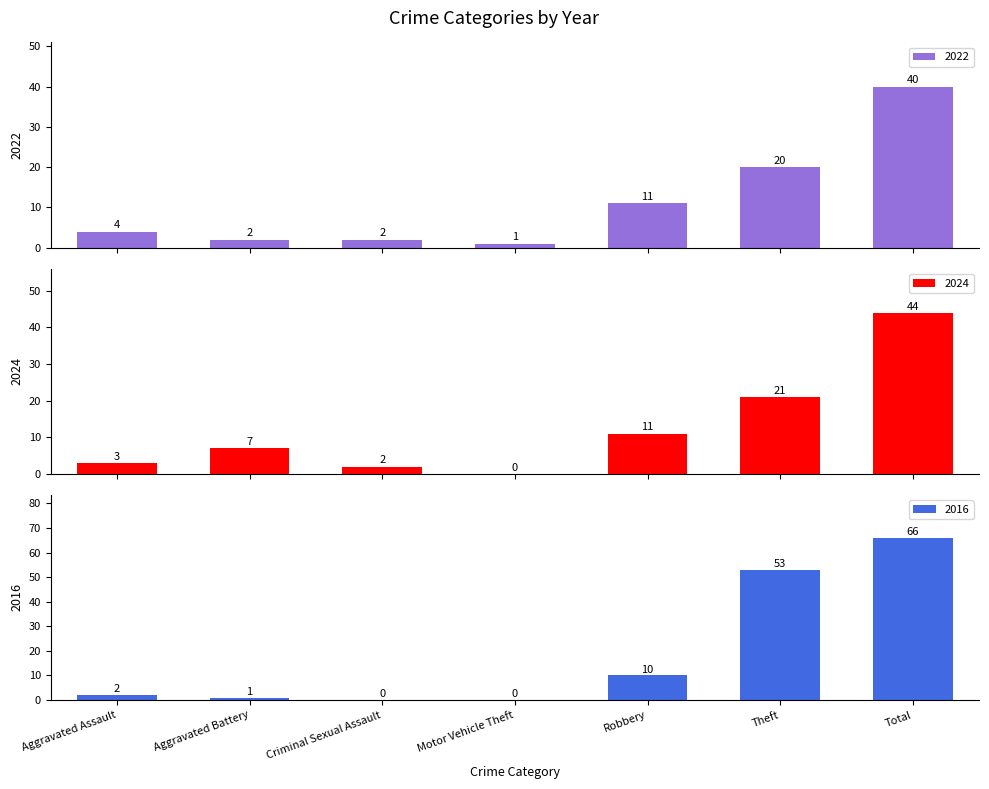

What is the label of the 6th bar from the left?

Theft